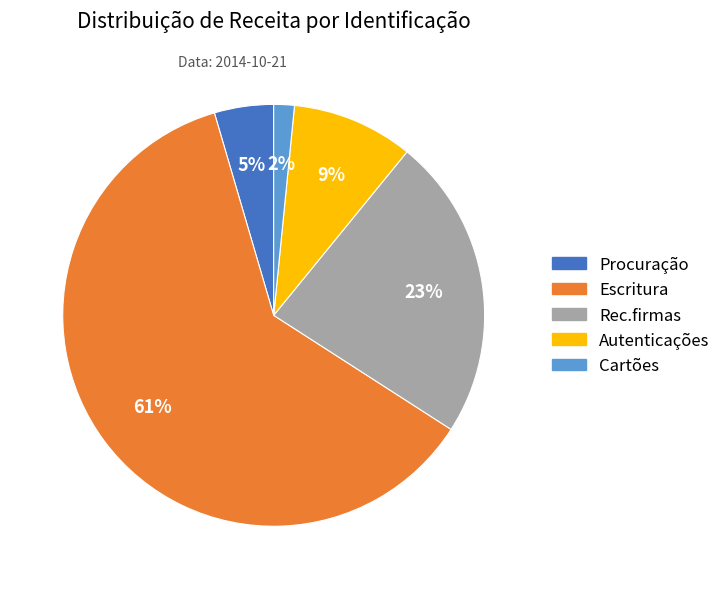

Is it true that Rec.firmas is 32% of the pie?

False